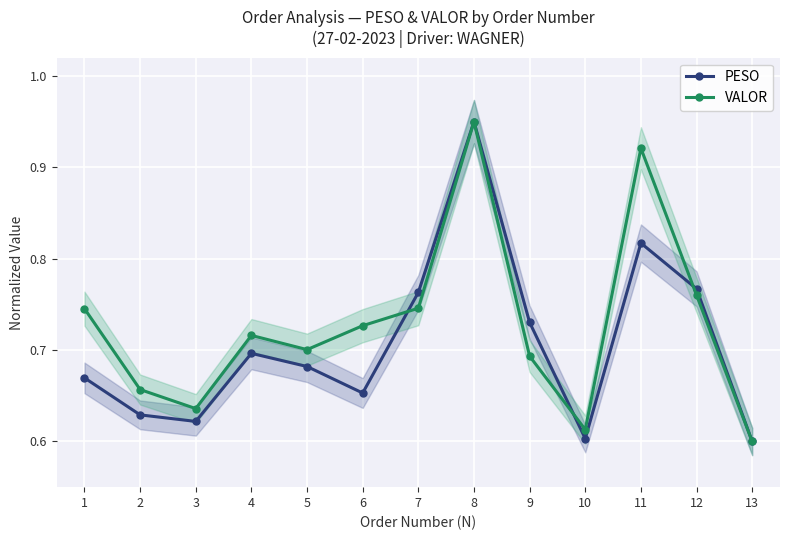

What is the difference between the maximum and second lowest values in the PESO series?

0.3